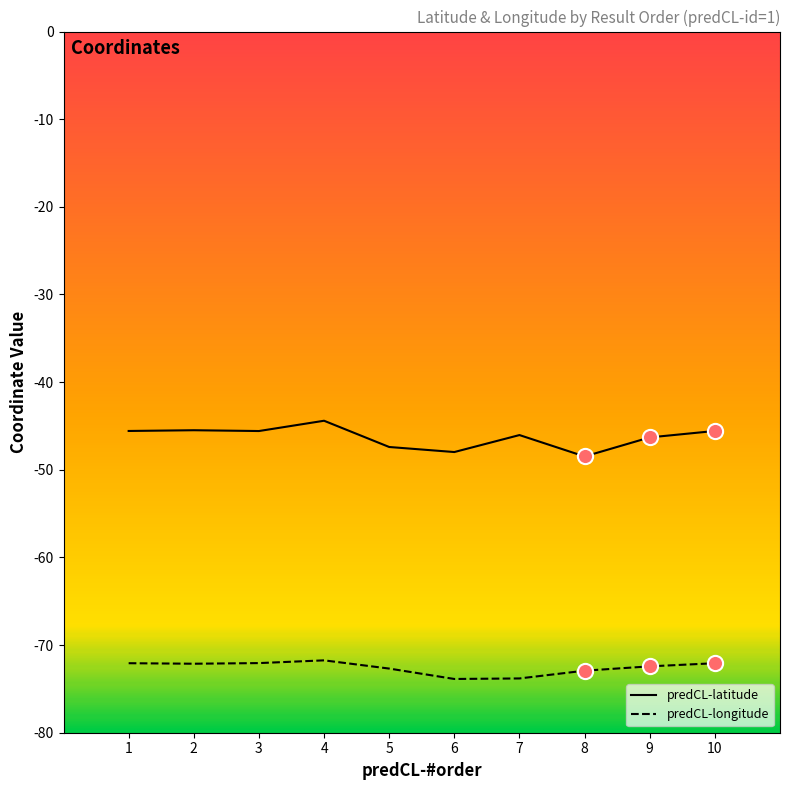

At how many categories does at least one series exceed -63?

10